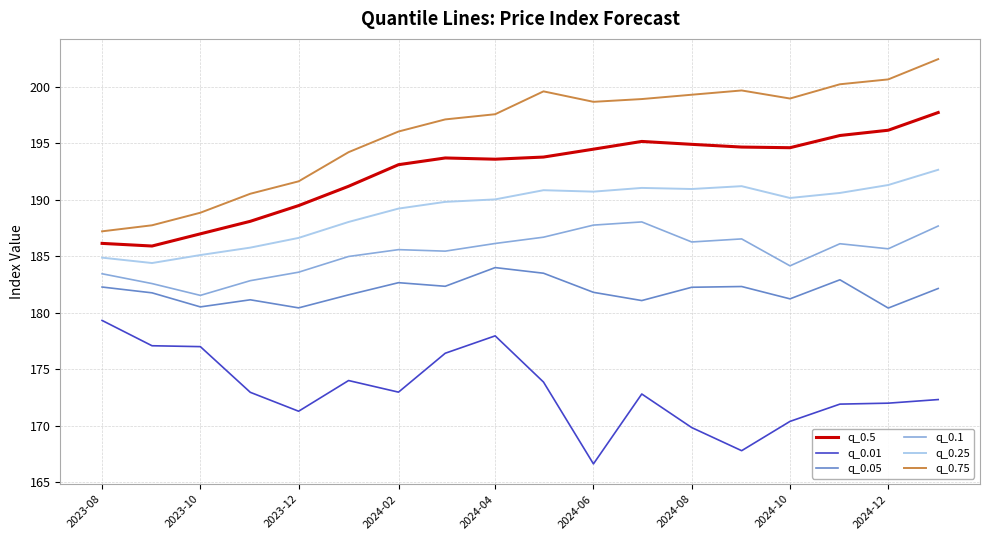

Rank the series by their maximum value, from highest to lowest.

q_0.75, q_0.5, q_0.25, q_0.1, q_0.05, q_0.01